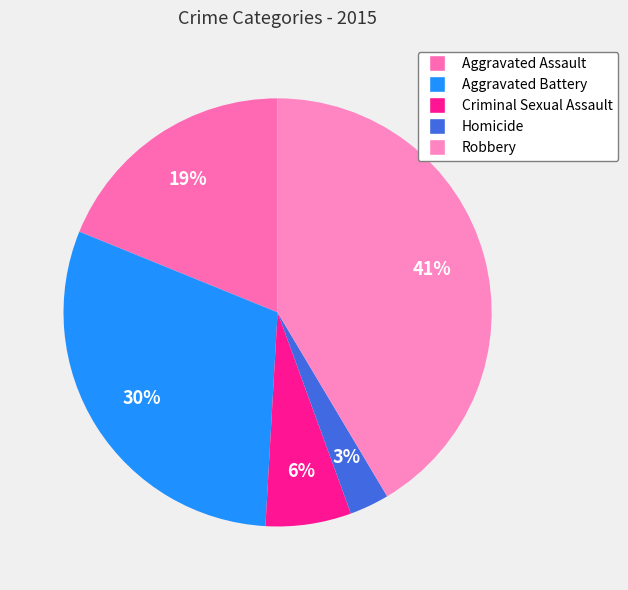

To the nearest percent, what percentage of the pie is Criminal Sexual Assault?

6%